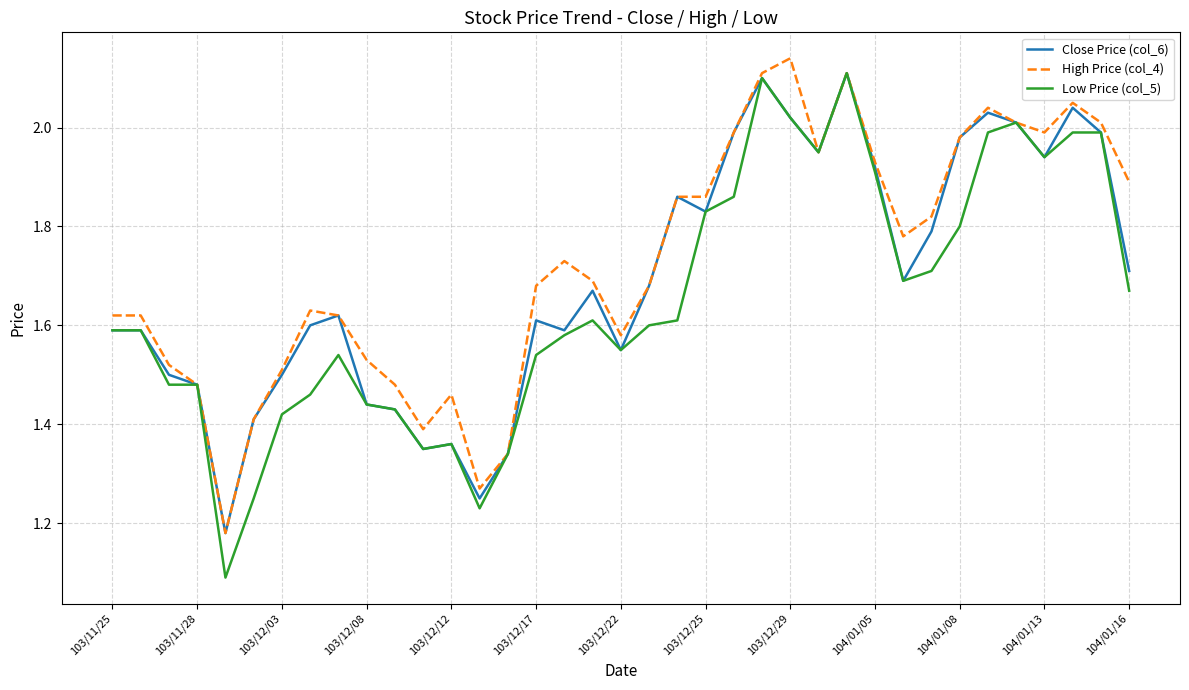

What is the smallest value displayed?

1.1